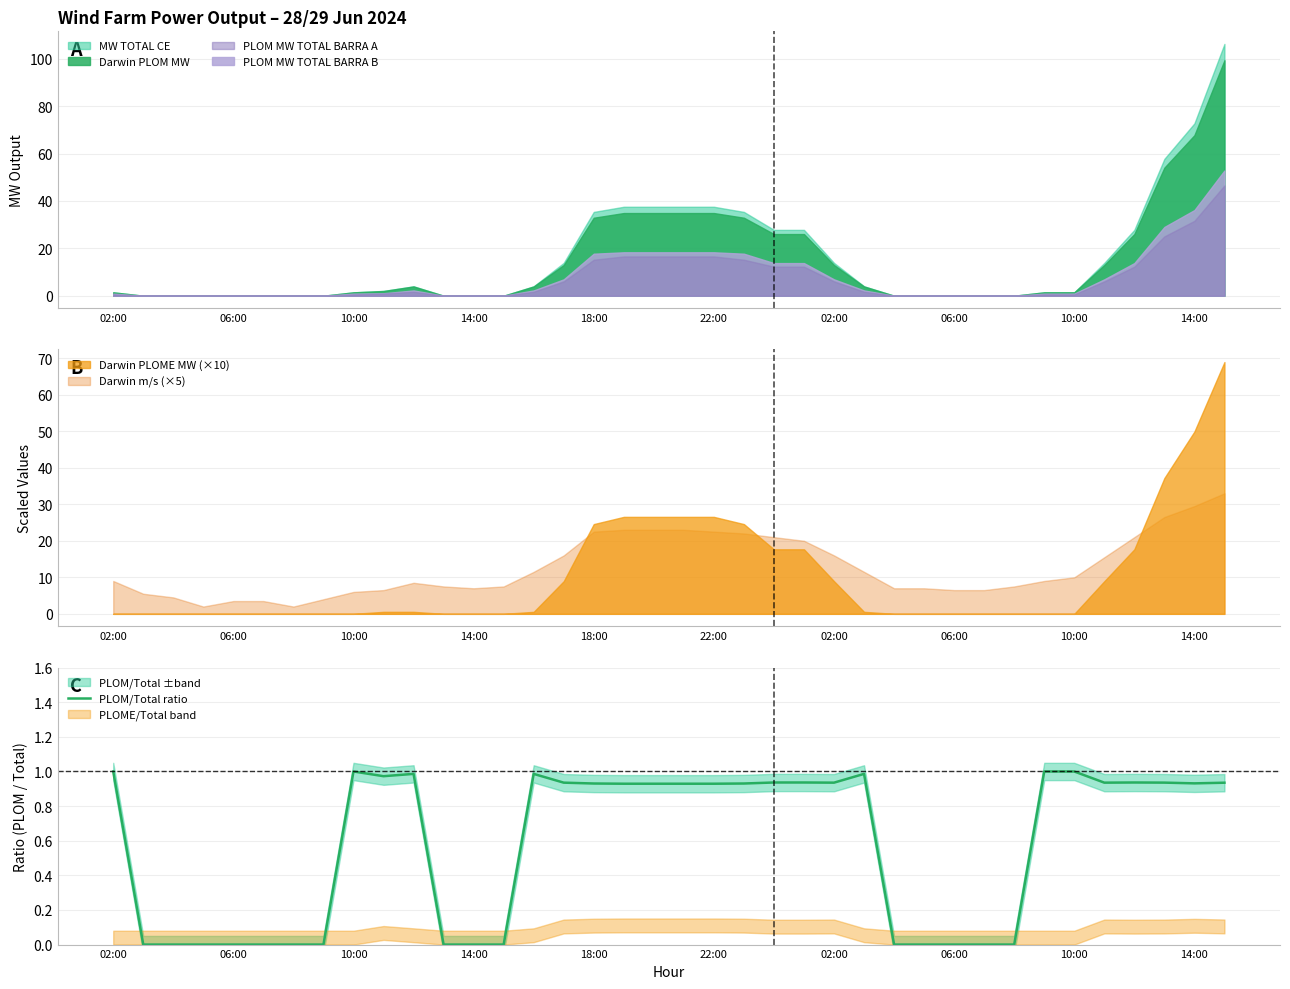

The chart shows a value of 0.0 at 10:00. True or false?

True